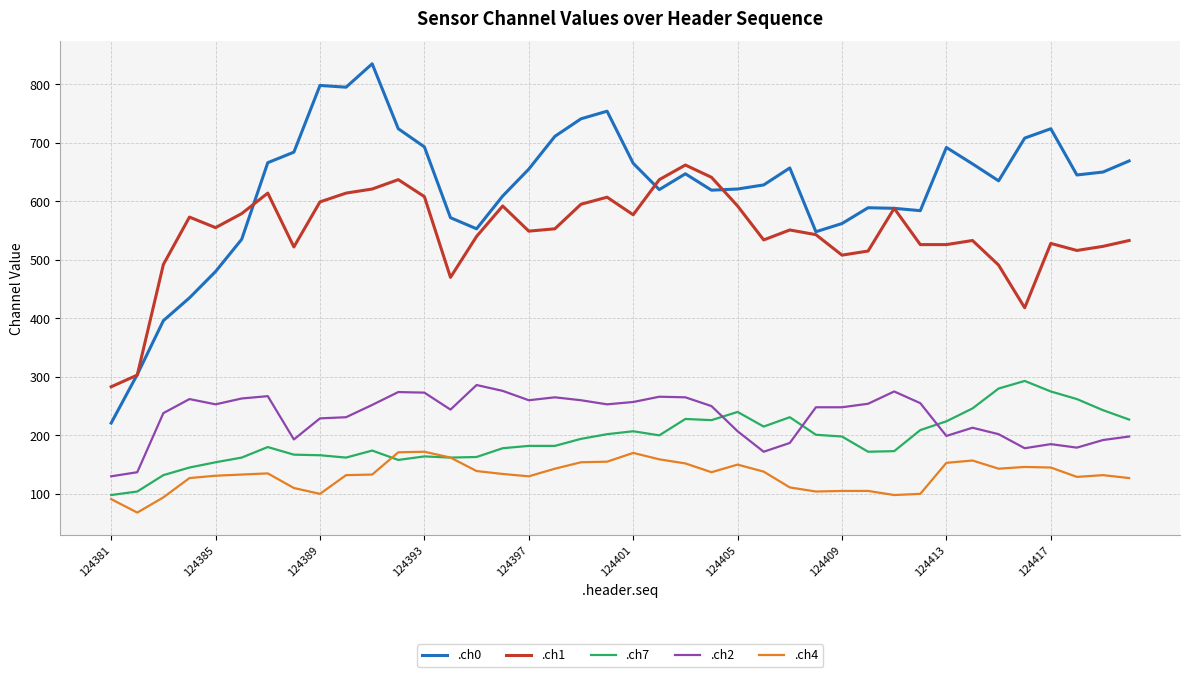

What is the highest value of the .ch1 series?

662